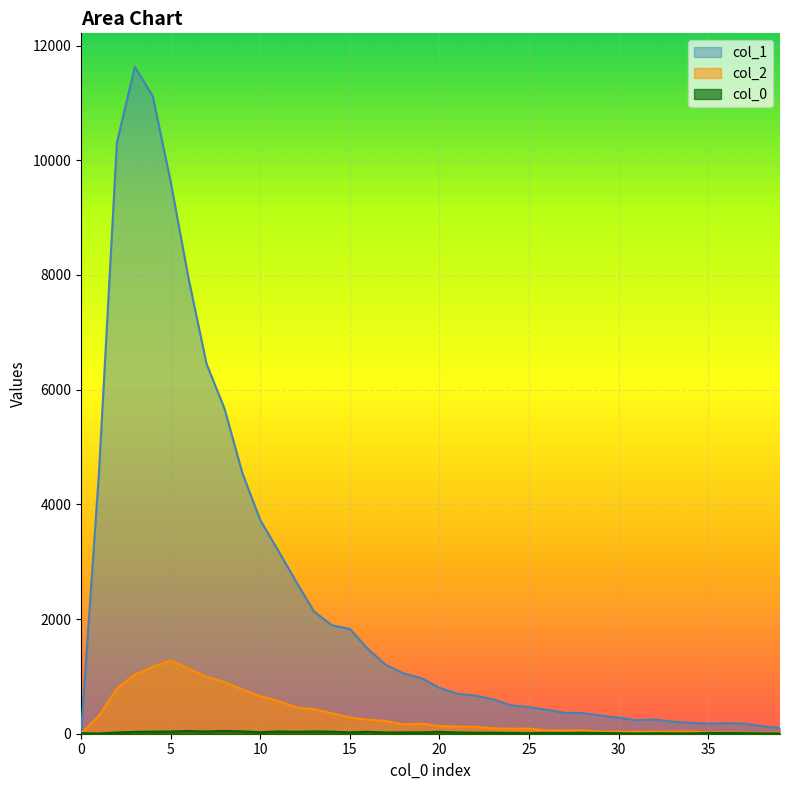

Reading right to left, list all the values displayed in this chart.

col_1: 101	131	177	182	177	188	212	247	235	279	316	360	364	417	463	494	598	665	696	801	968	1050	1202	1478	1828	1891	2129	2653	3194	3725	4547	5673	6452	7937	9627	11118	11631	10303	4554	0
col_2: 17	16	15	23	26	39	36	36	35	36	35	62	57	58	90	87	94	120	125	133	176	163	222	245	285	357	427	460	571	656	768	901	993	1135	1277	1165	1031	789	312	0
col_0: 5	7	9	13	13	6	7	8	5	8	13	17	13	15	10	12	17	17	22	32	23	22	21	33	24	35	40	34	40	26	41	48	39	47	38	36	32	21	4	9